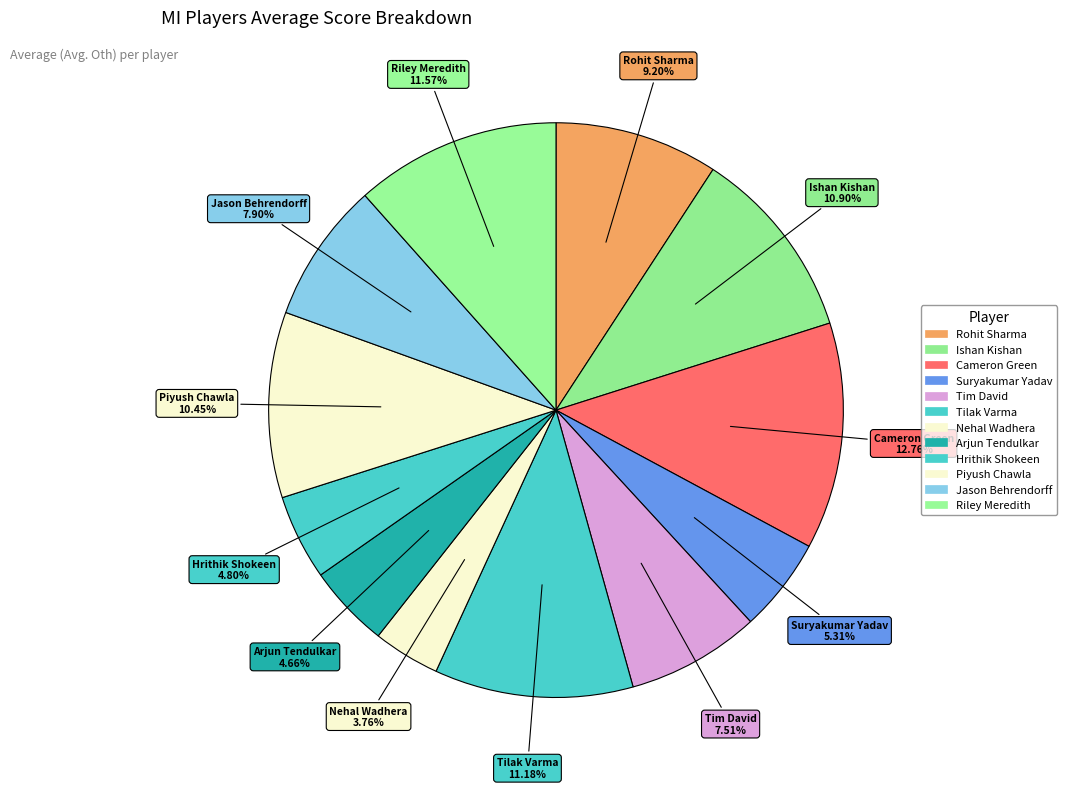

Is it true that Nehal Wadhera is 11% of the pie?

False